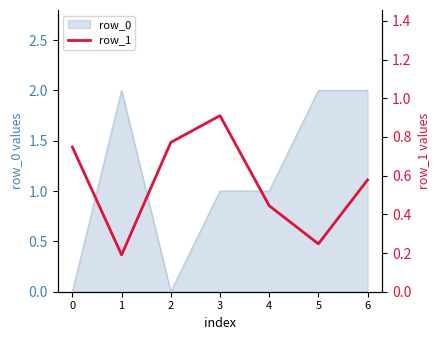

List the labels in order of value, smallest first.

1, 5, 4, 6, 0, 2, 3